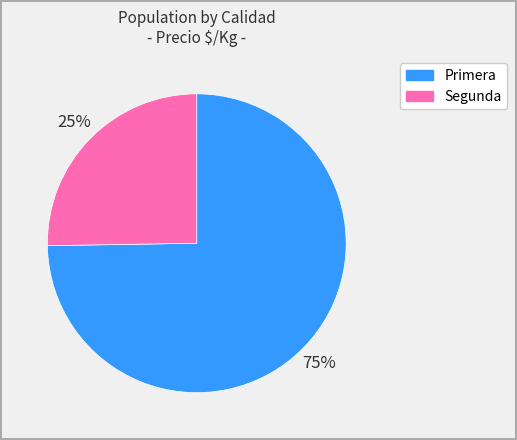

To the nearest percent, what is the combined percentage of Segunda and Primera?

100%